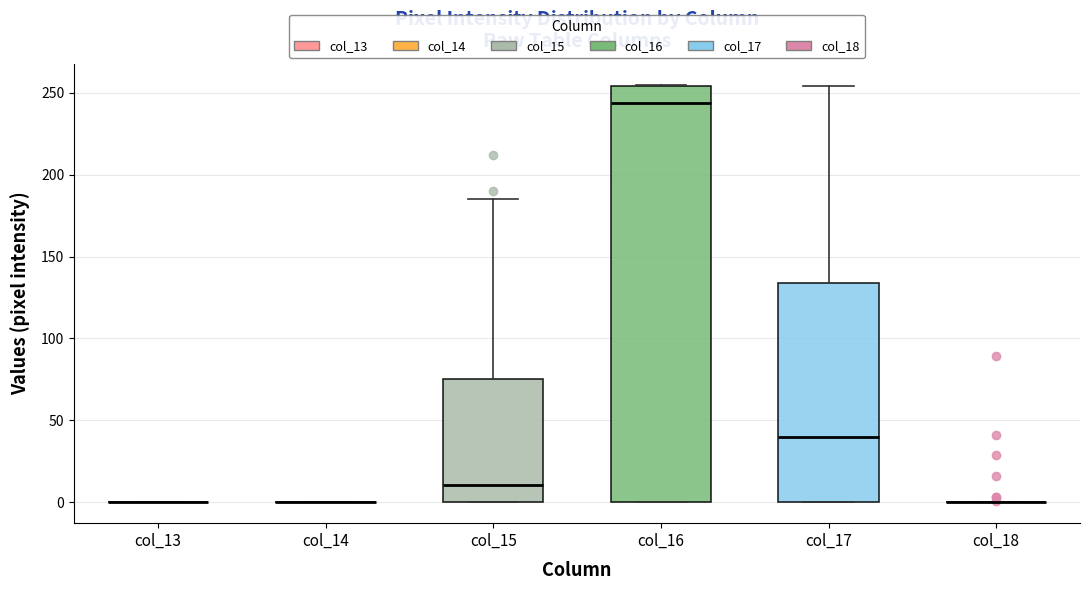

Reading left to right, read every box against the y-axis: the position of its median line, the range the box covers, and the ends of its whiskers. The values are not printed on the chart, so give them approximately, as read against the axis.

col_13: box collapsed to a line at 0, whiskers 0 to 0
col_14: box collapsed to a line at 0, whiskers 0 to 0
col_15: median 10, box 0 to 75, whiskers 0 to 185
col_16: median 245, box 0 to 255, whiskers 0 to 255
col_17: median 40, box 0 to 135, whiskers 0 to 255
col_18: box collapsed to a line at 0, whiskers 0 to 0